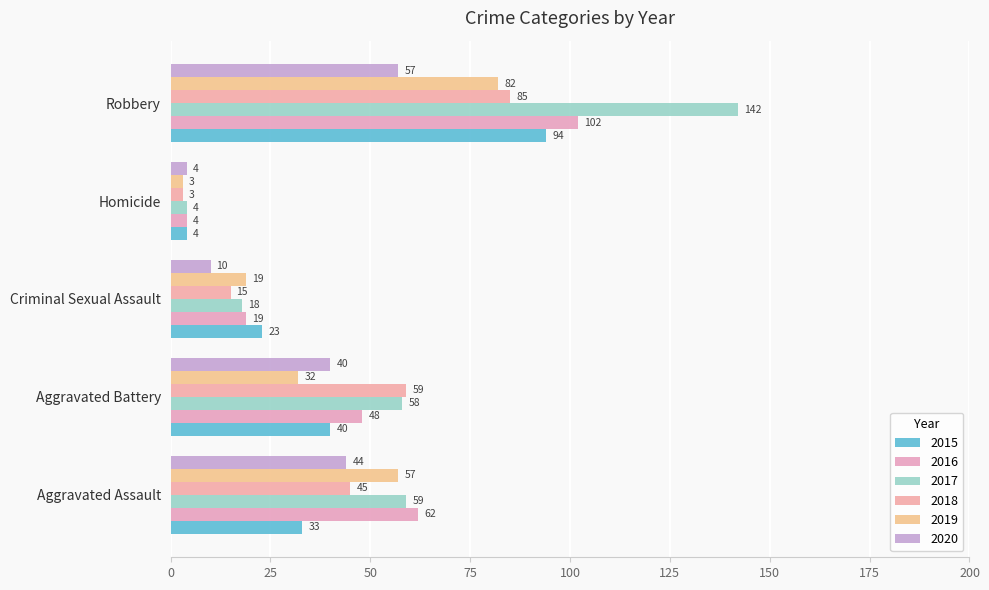

What is the average value of the 2017 series?

56